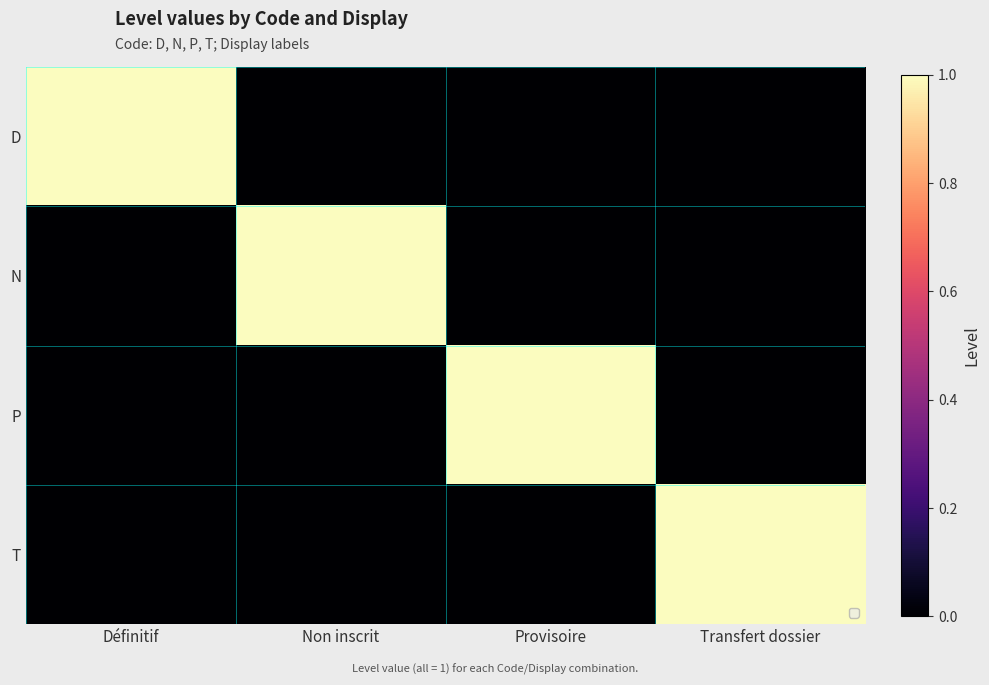

Rank the series by their maximum value, from highest to lowest.

D, N, P, T